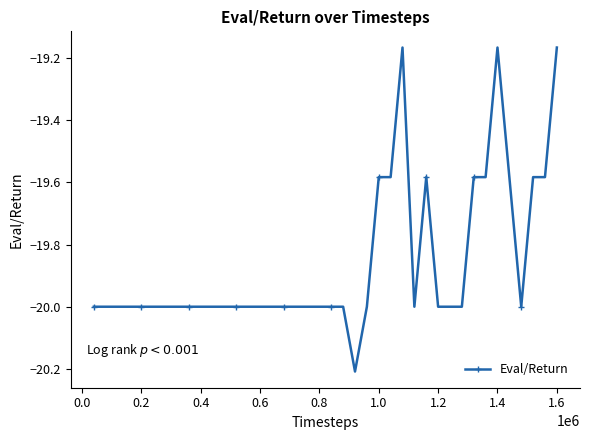

What is the smallest value displayed?

-20.2